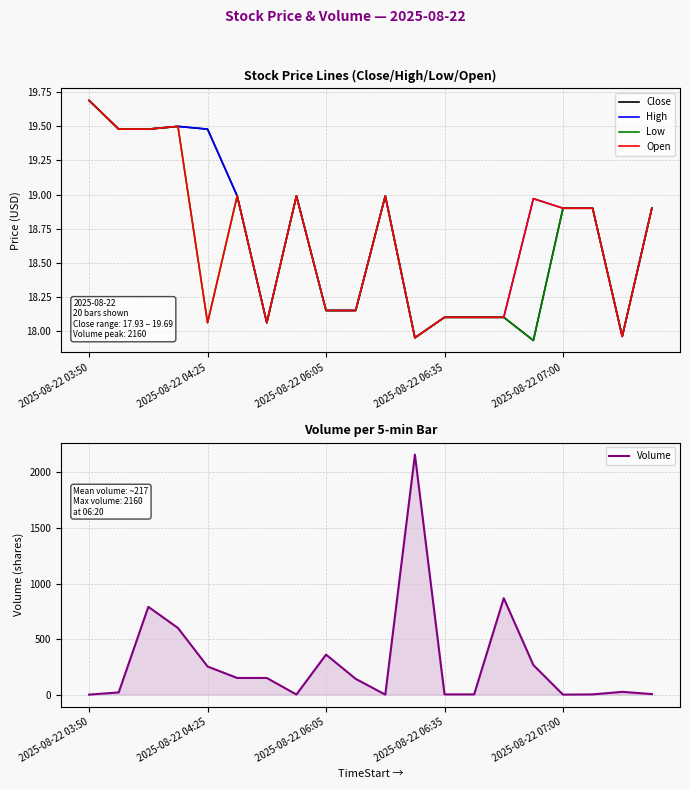

Where does the Open series first go above 18?

2025-08-22 03:50